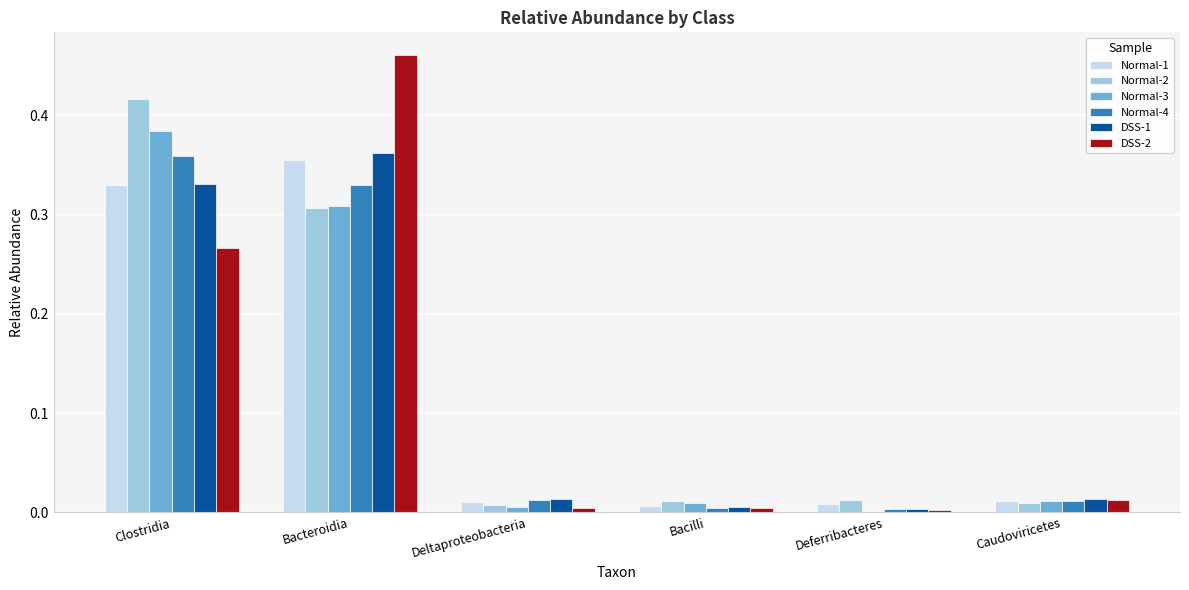

How many groups of bars are there?

6